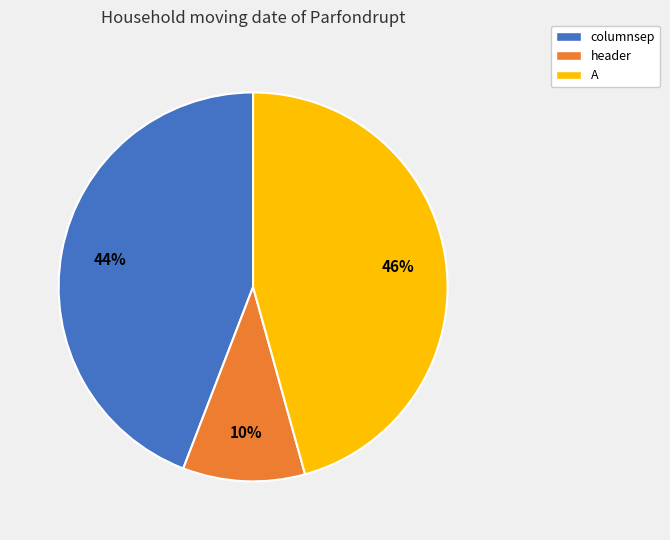

To the nearest percent, what is the difference between the A and header slice percentages?

36%